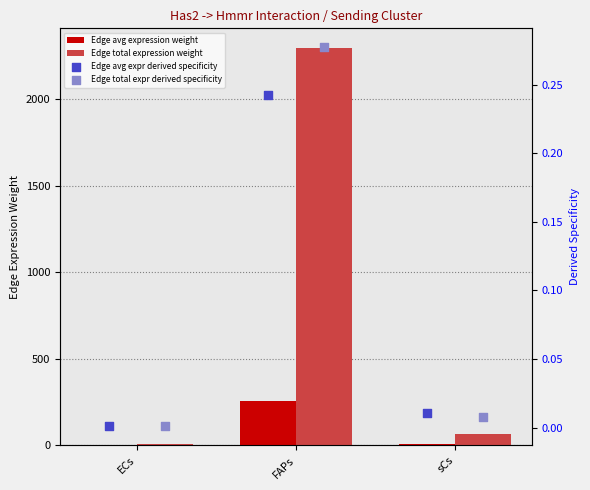

Which series reaches the maximum Y coordinate?

Edge total expression weight